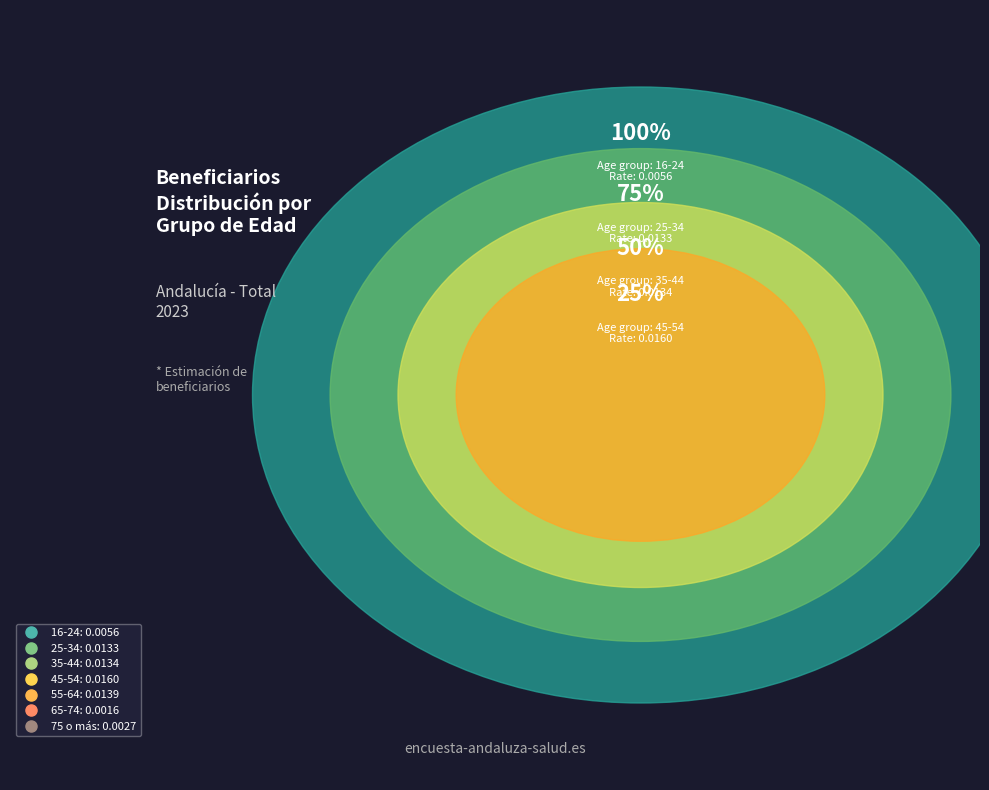

How many slices are in this pie chart?

7